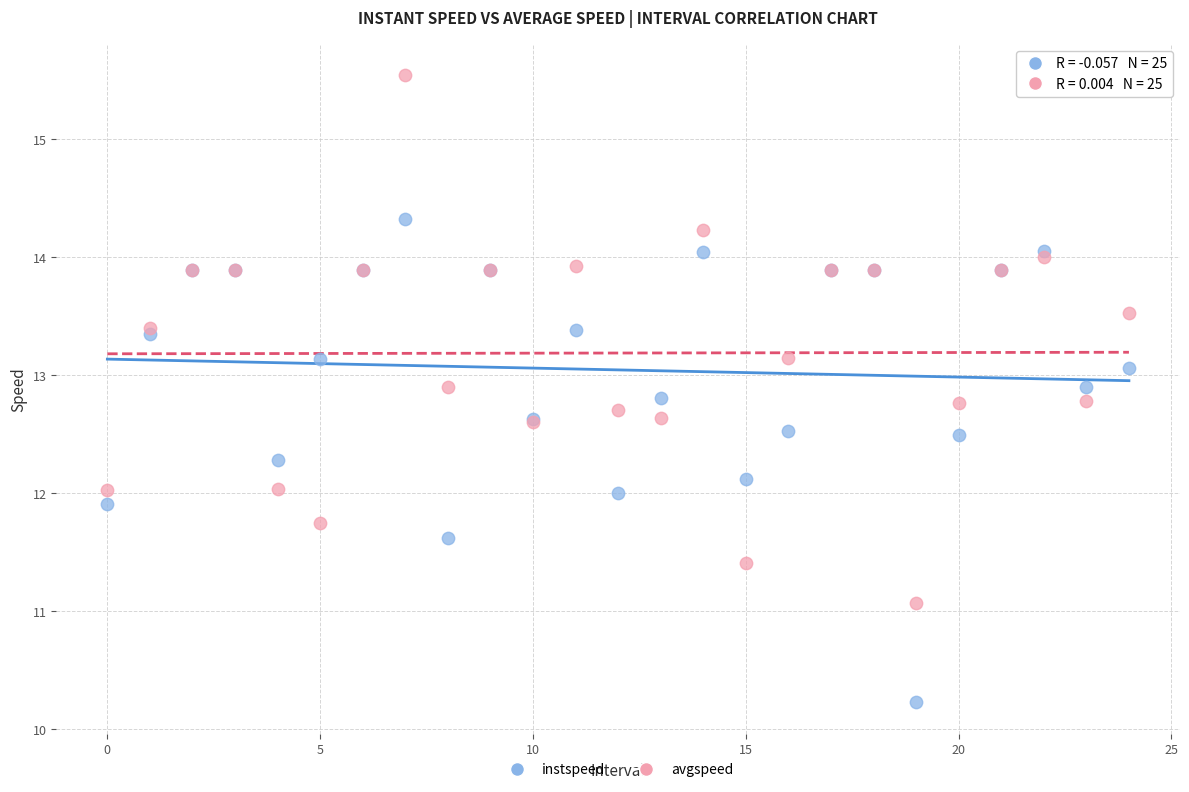

Which series has the largest Y range (max minus min)?

avgspeed